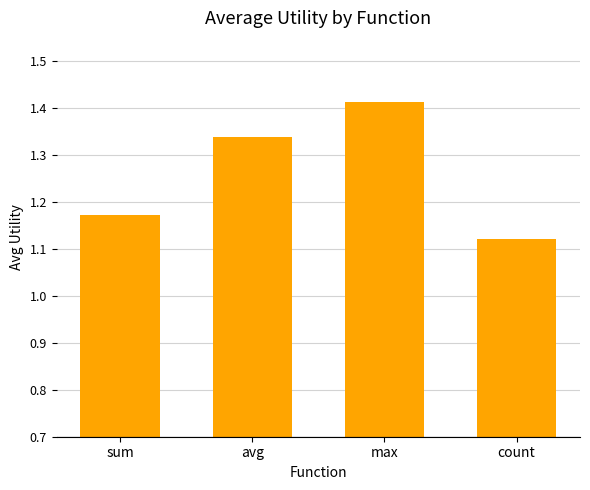

Approximately how many times larger is the value at sum compared to avg?

0.9